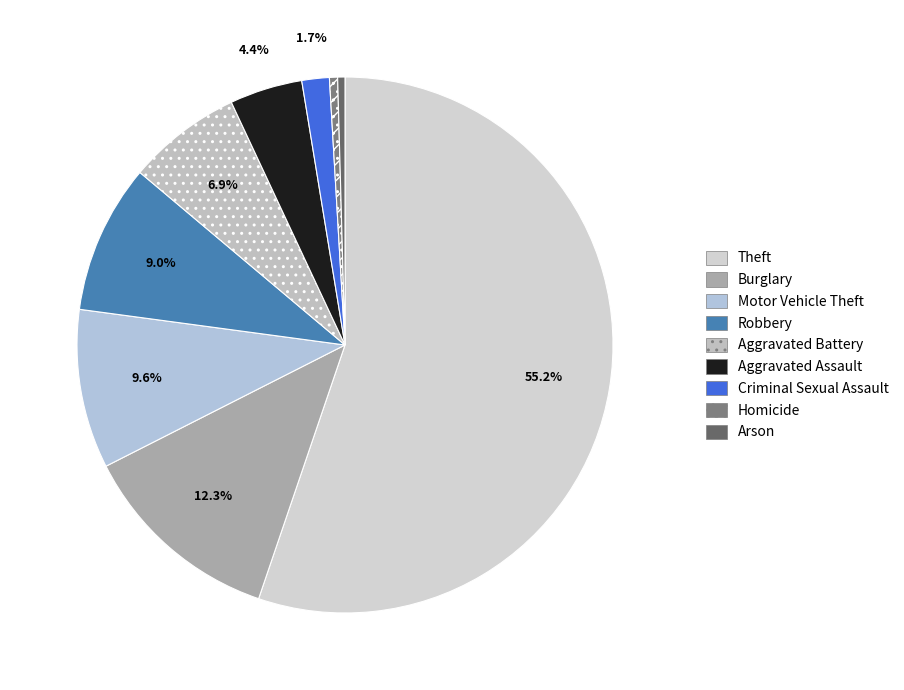

What is the largest slice in the pie chart?

Theft